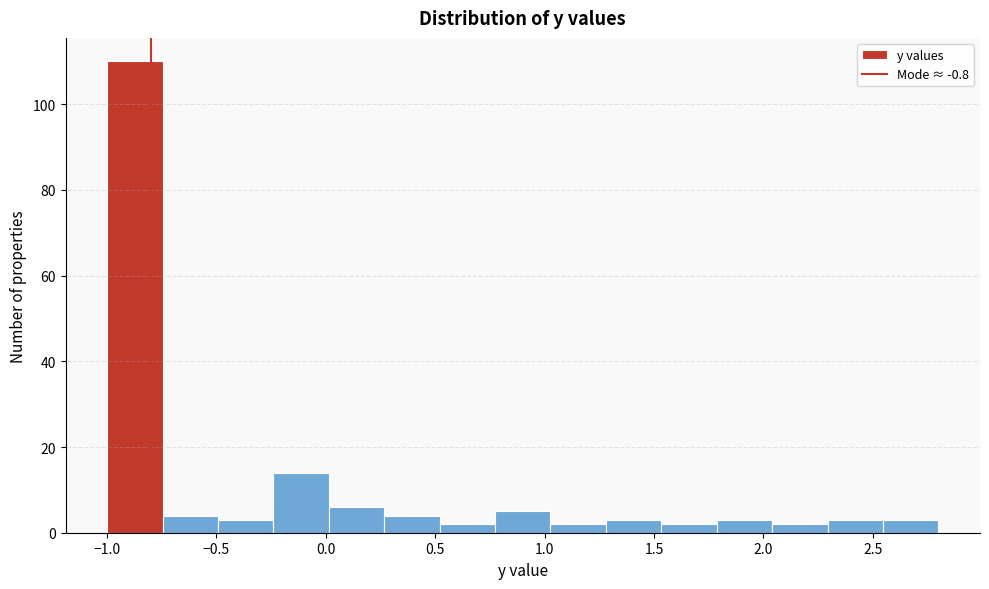

Over which range of the x-axis is the bar tallest?

-1.00 to -0.75